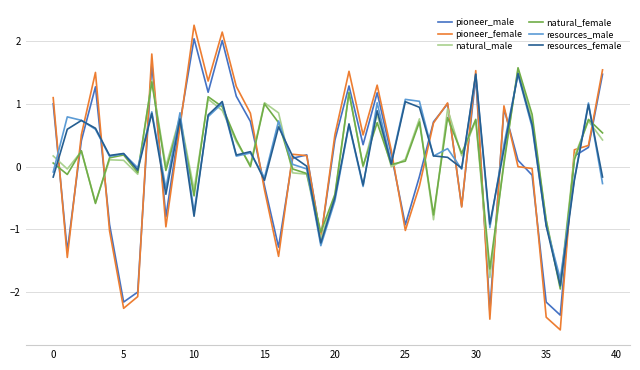

What is the maximum value for natural_female?

1.6